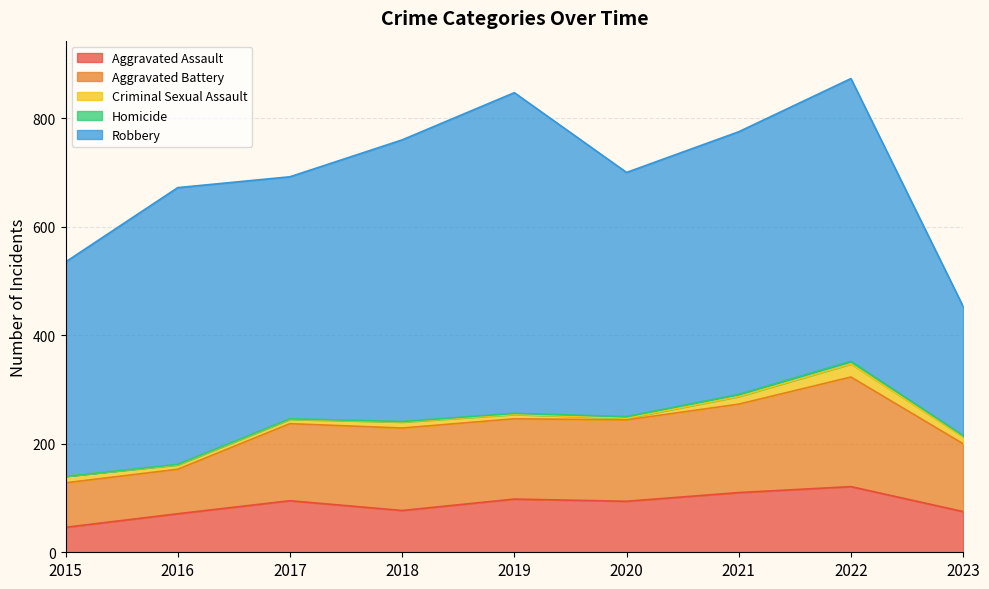

Which series has the largest range (max minus min)?

Robbery